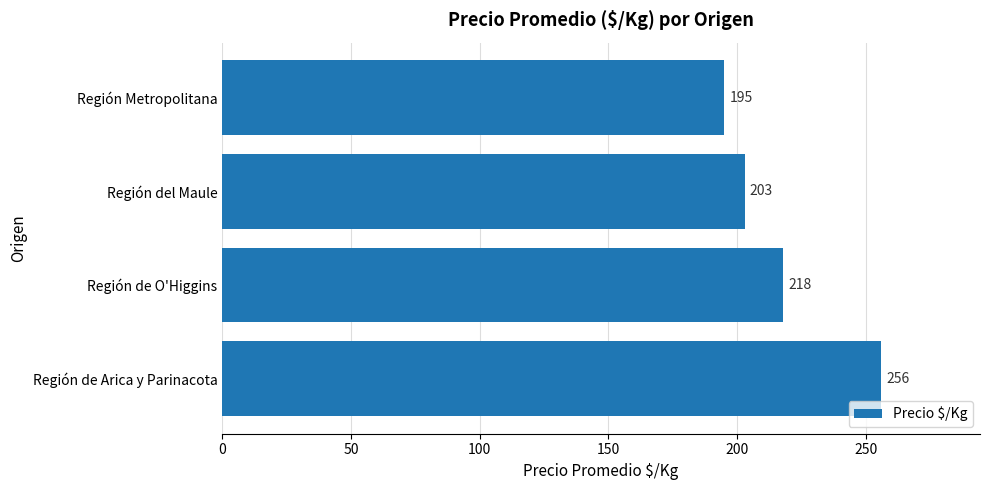

The value at Región de O'Higgins is 218. True or false?

True